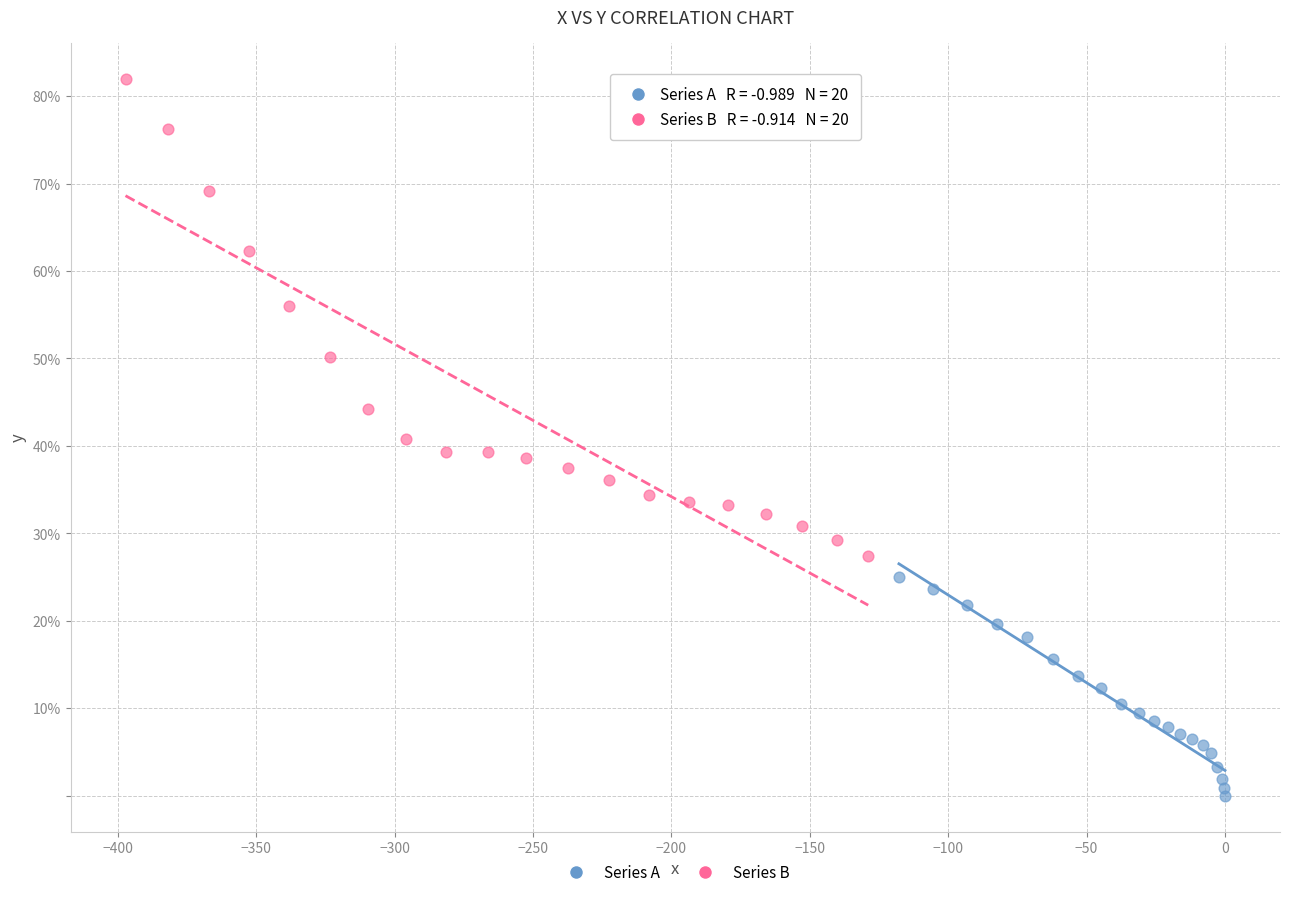

Which series reaches the minimum Y coordinate?

Series A